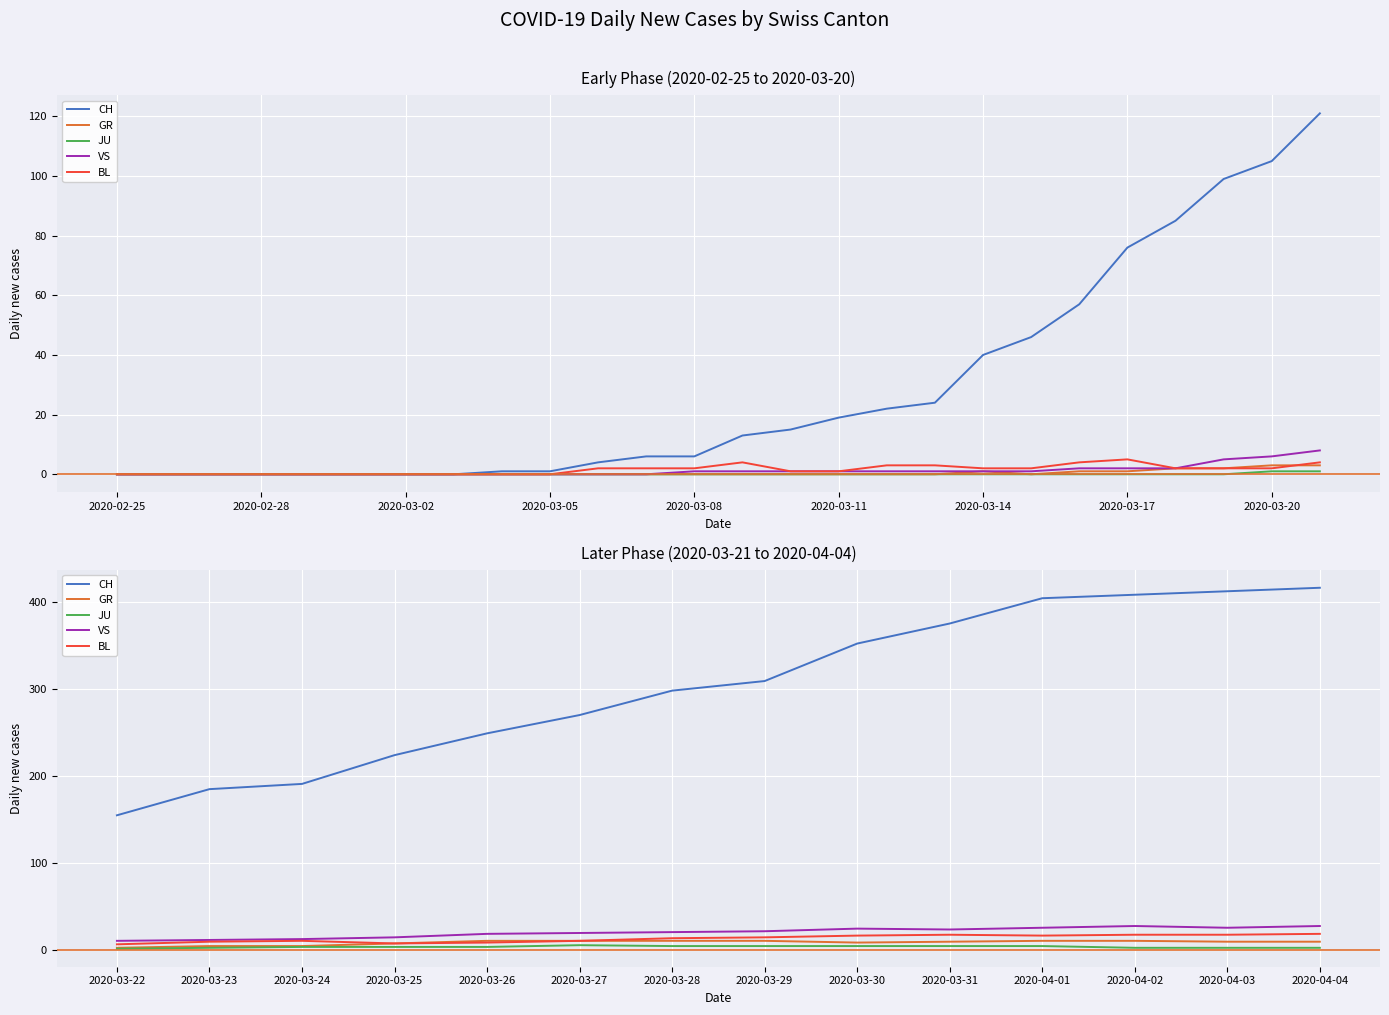

What are all the series names shown in the legend?

CH, GR, JU, VS, BL